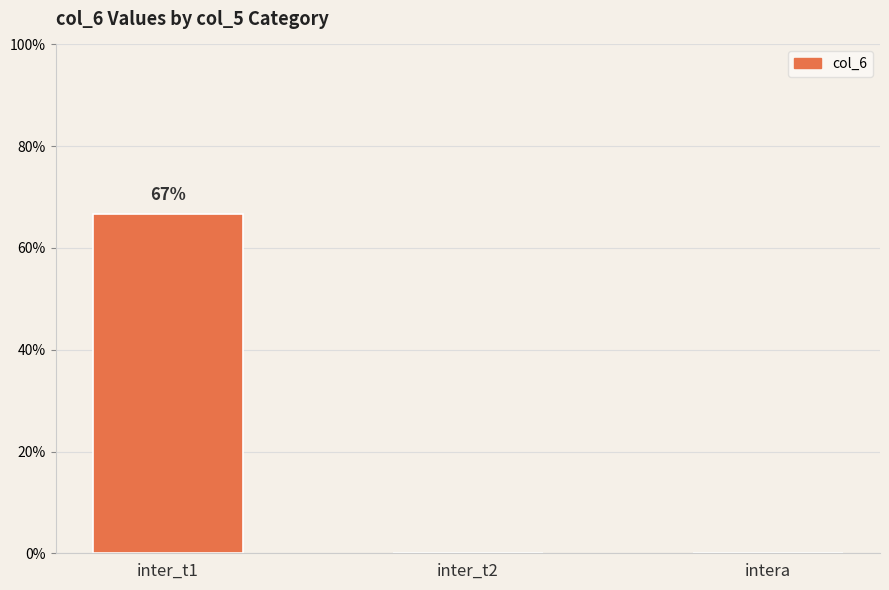

List the labels in order of value, smallest first.

inter_t2, intera, inter_t1